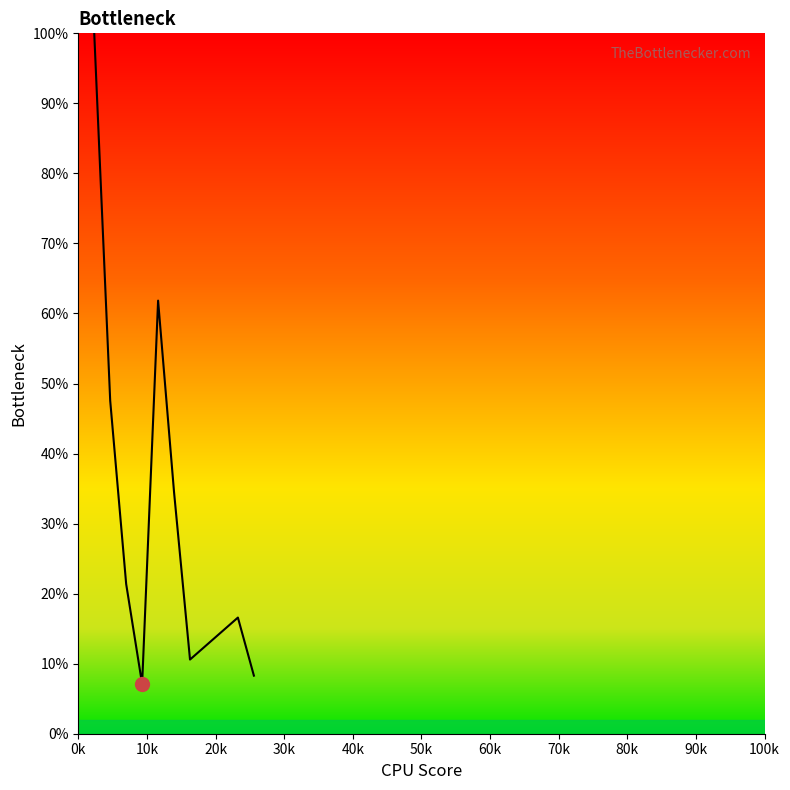

Does the chart have visible grid lines?

No